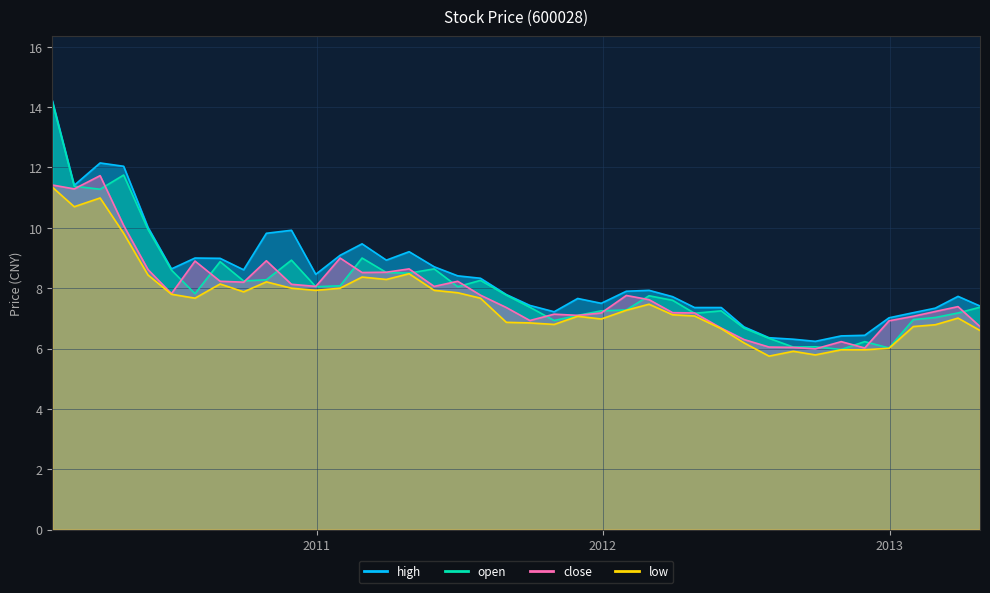

At which category does open reach its first local valley?

2010-03-31